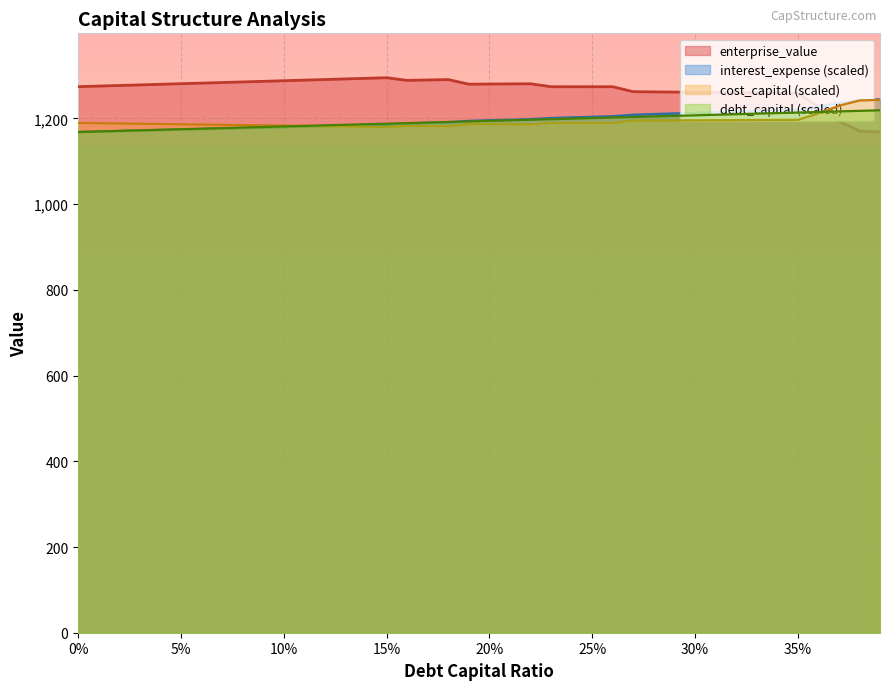

What is the sum of the cost_capital values at 0.32 and 0.23?

2385.9